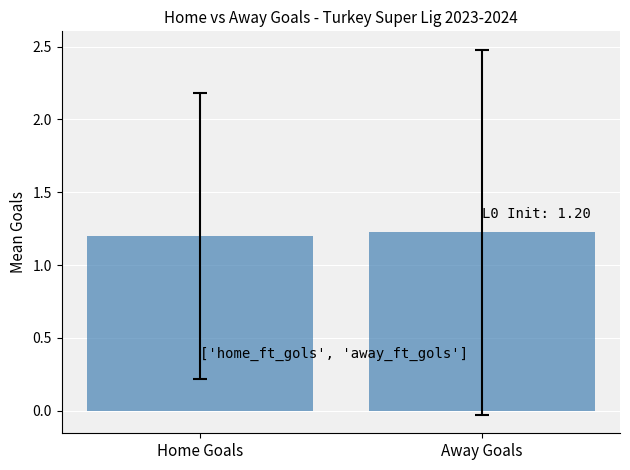

What is the value of the 2nd bar from the left?

1.2